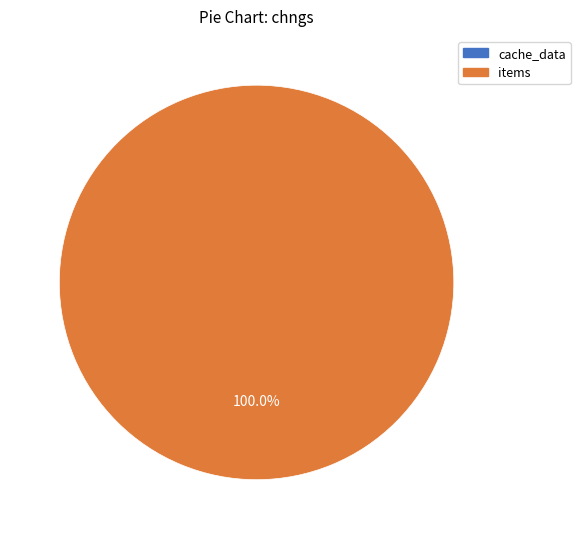

Which category has the biggest portion of the pie?

items